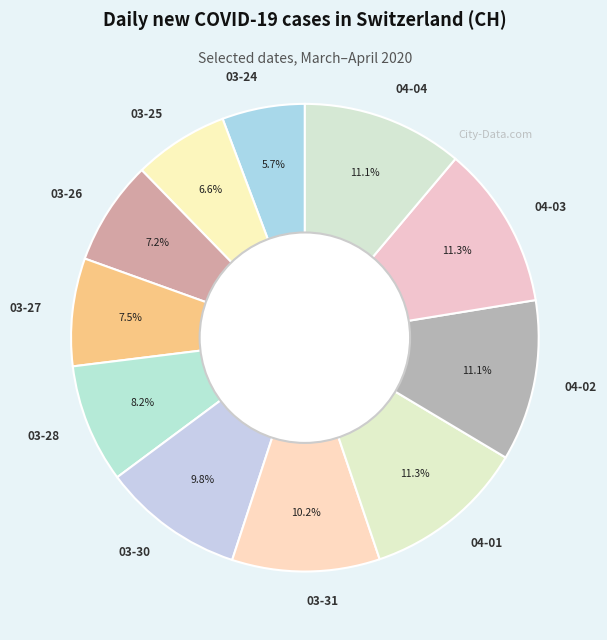

Combined, do 03-27 and 04-02 account for over 50%?

No